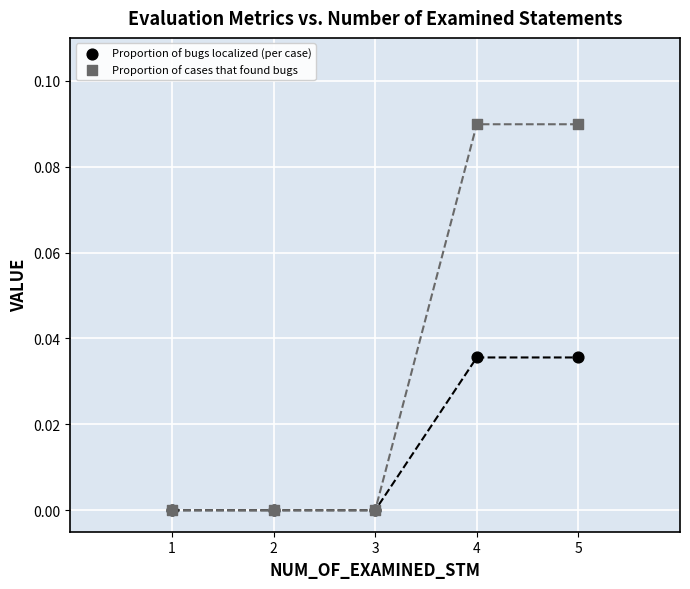

Which series has the largest Y range (max minus min)?

Proportion of cases that found bugs